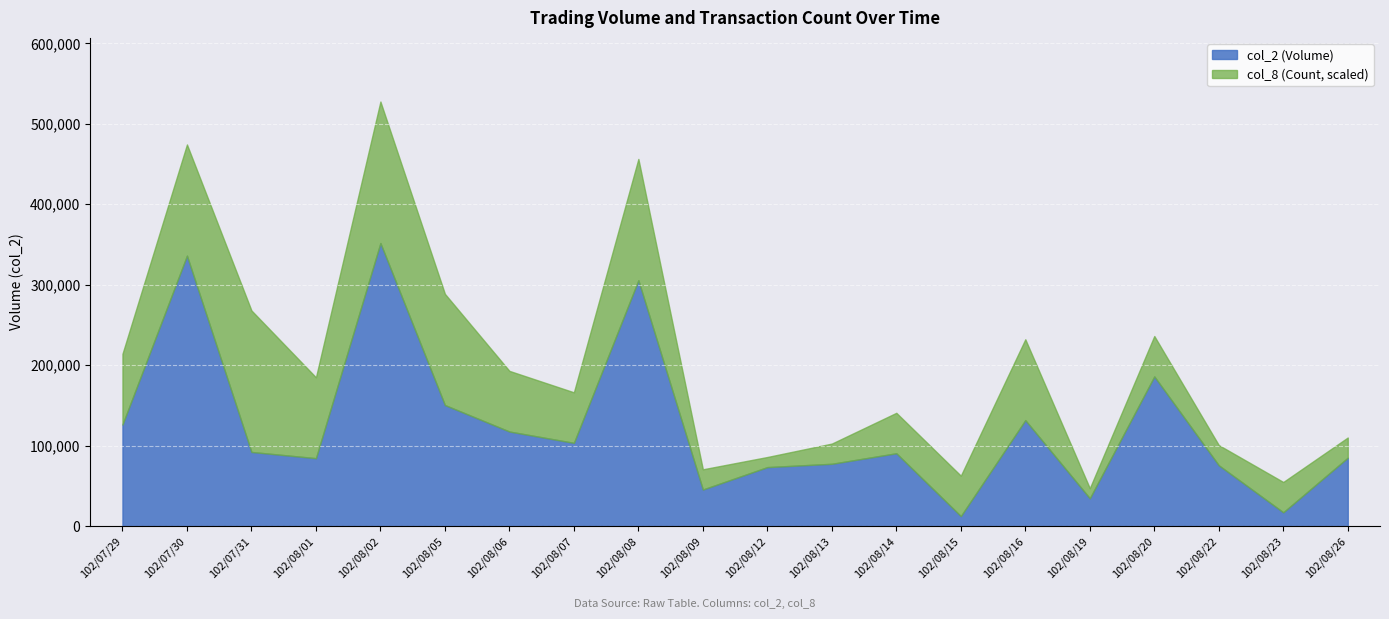

True or false: col_2 (Volume) and col_8 (Count) intersect in this chart.

False